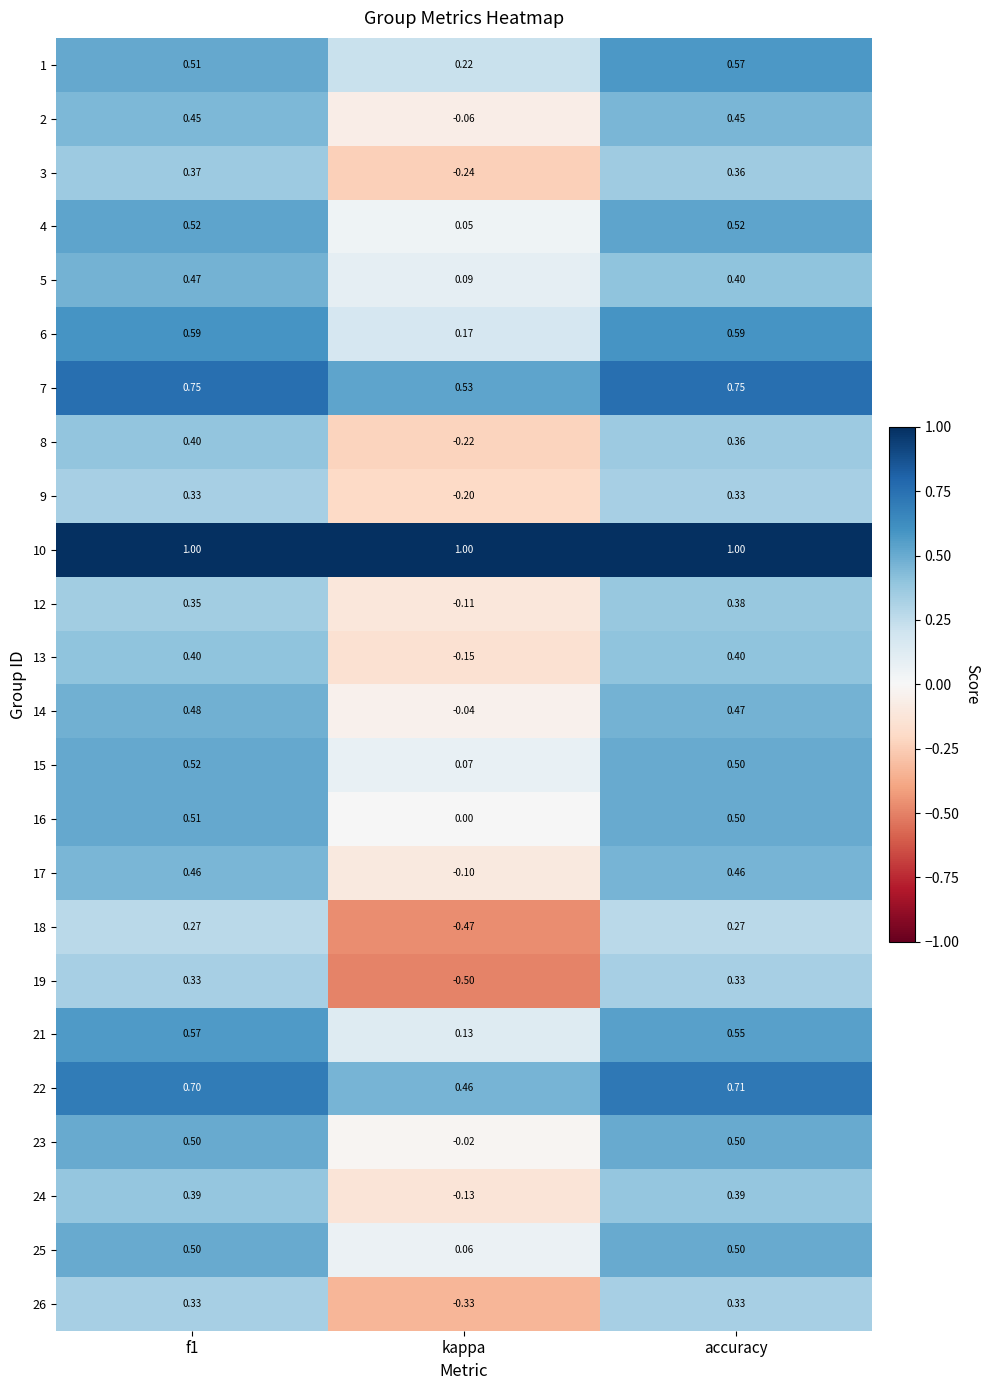

At which label does 22 reach its minimum?

kappa